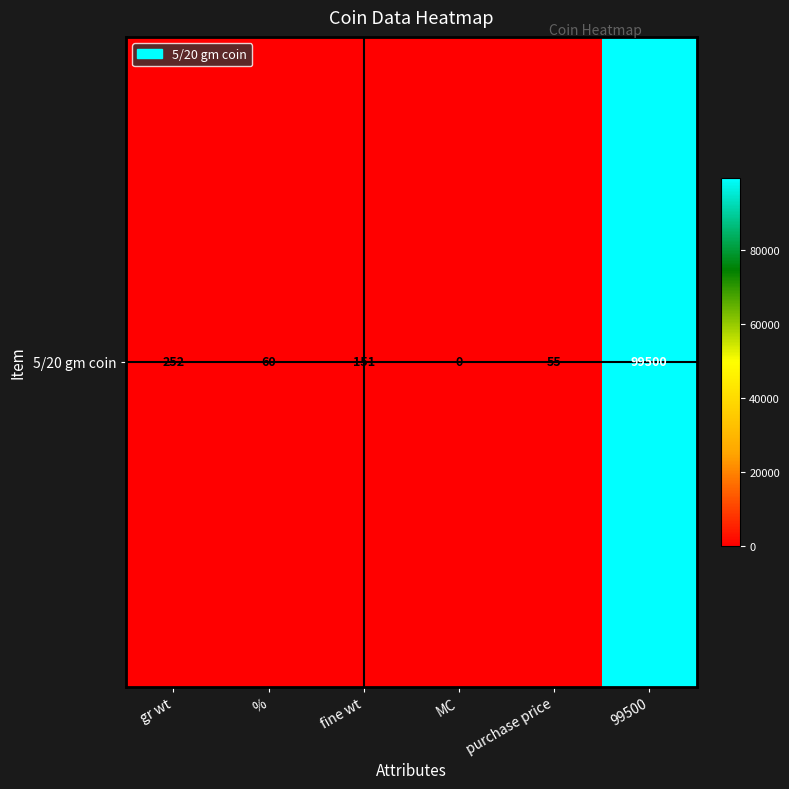

Rank the categories by value from lowest to highest.

MC, purchase price, %, fine wt, gr wt, 99500